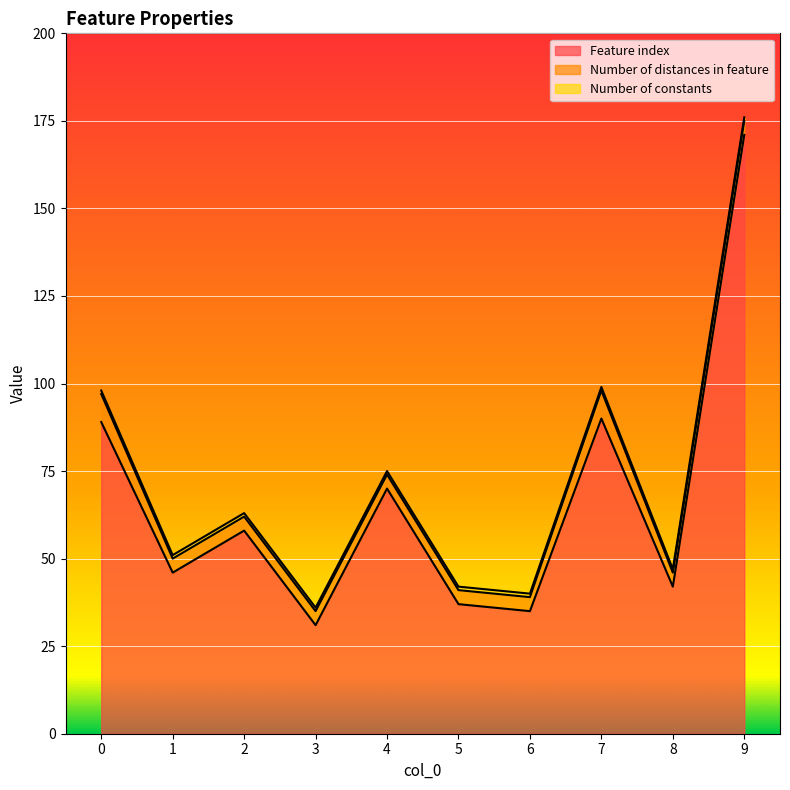

Does the chart display data point markers on the line(s)?

No